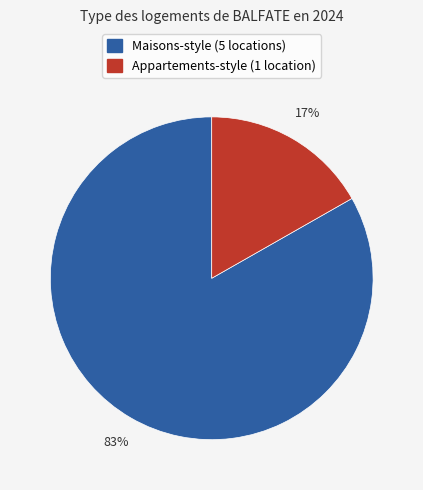

To the nearest percent, what is the average slice percentage?

50%